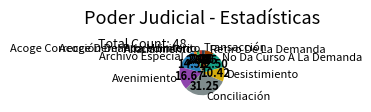

Is the sum of Avenimiento and Acoge Demanda Monitorio greater than half?

No